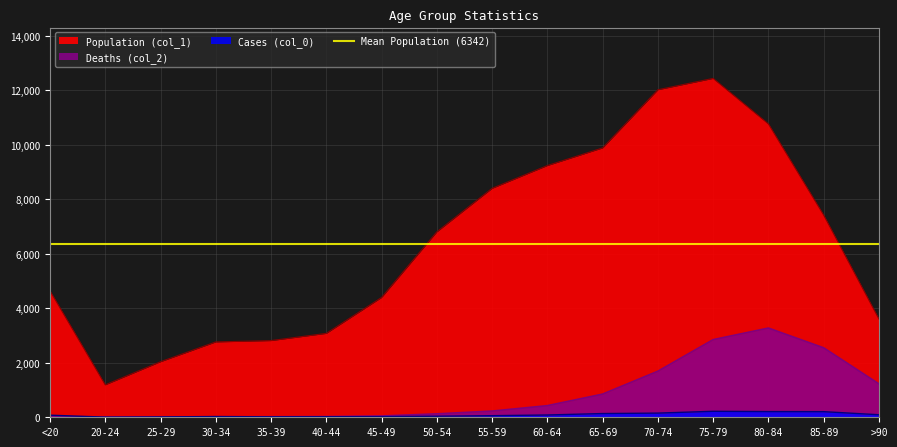

Reading left to right, extract all data points from this chart.

Population (col_1): <20=4641	20-24=1191	25-29=2038	30-34=2765	35-39=2814	40-44=3078	45-49=4396	50-54=6803	55-59=8400	60-64=9236	65-69=9883	70-74=12018	75-79=12434	80-84=10764	85-89=7417	>90=3604
Deaths (col_2): <20=18	20-24=4	25-29=3	30-34=17	35-39=18	40-44=24	45-49=47	50-54=126	55-59=227	60-64=426	65-69=850	70-74=1690	75-79=2848	80-84=3273	85-89=2548	>90=1224
Cases (col_0): <20=77	20-24=5	25-29=14	30-34=27	35-39=17	40-44=20	45-49=23	50-54=39	55-59=59	60-64=84	65-69=137	70-74=153	75-79=220	80-84=209	85-89=206	>90=93